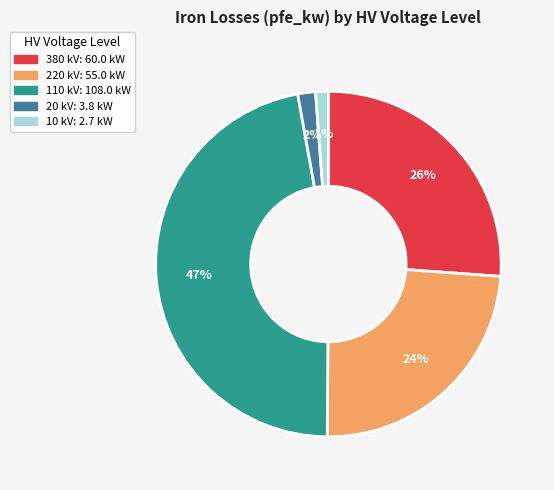

What percentage is the 20 slice, to the nearest percent?

2%